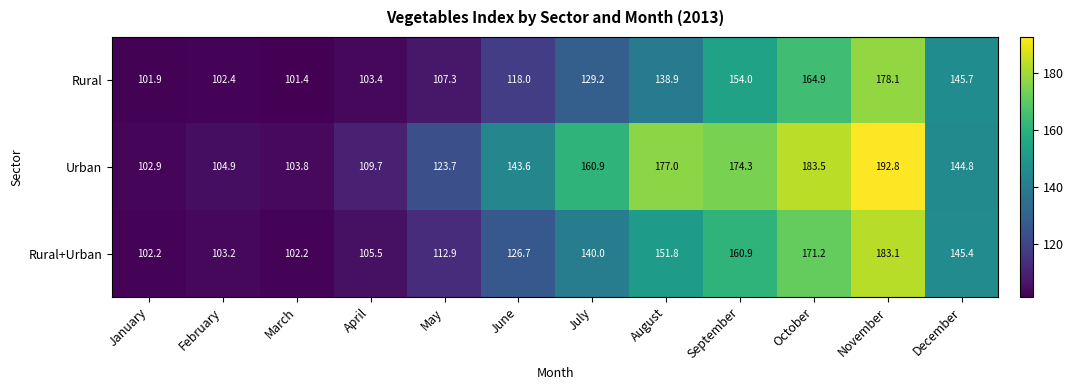

At which label does Urban first exceed 144?

July